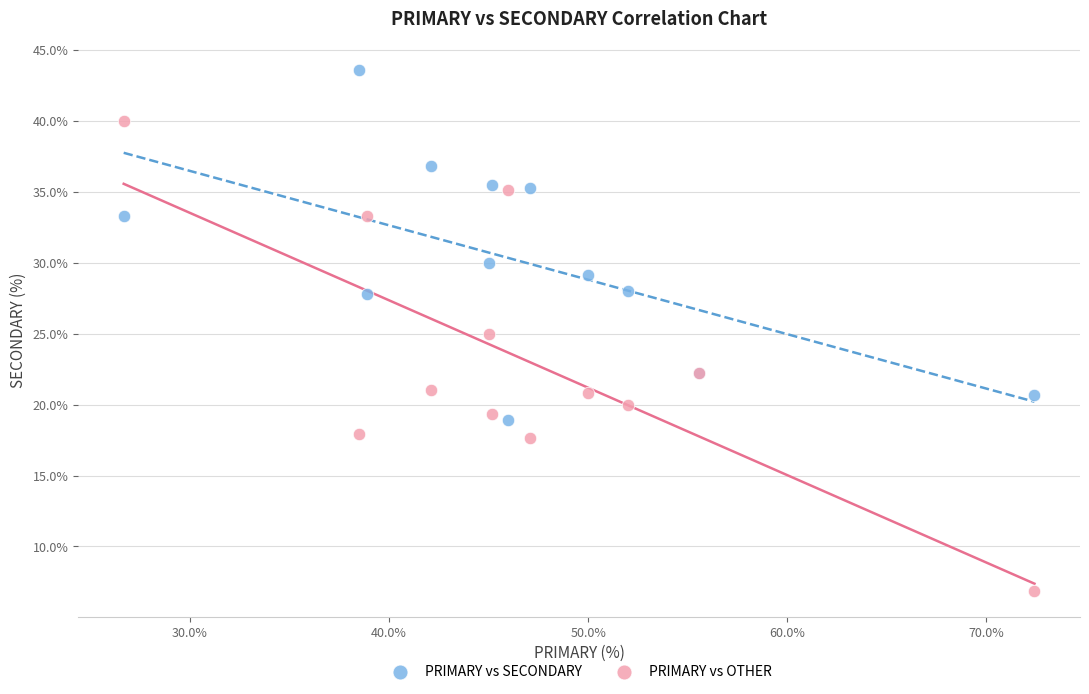

In the PRIMARY vs SECONDARY series, what Y value is closest to 31?

30.0